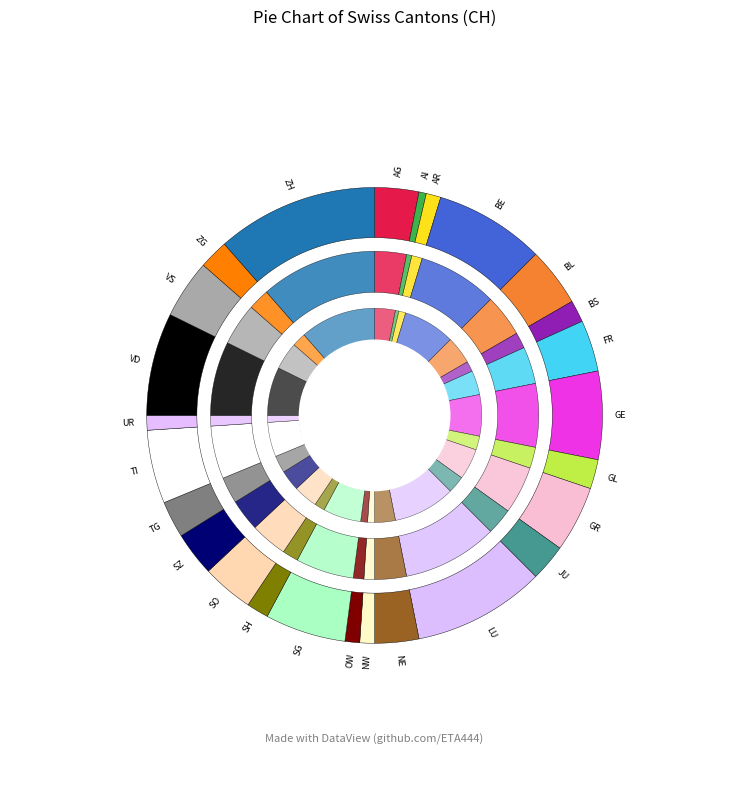

Which category has the smallest portion of the pie?

AI